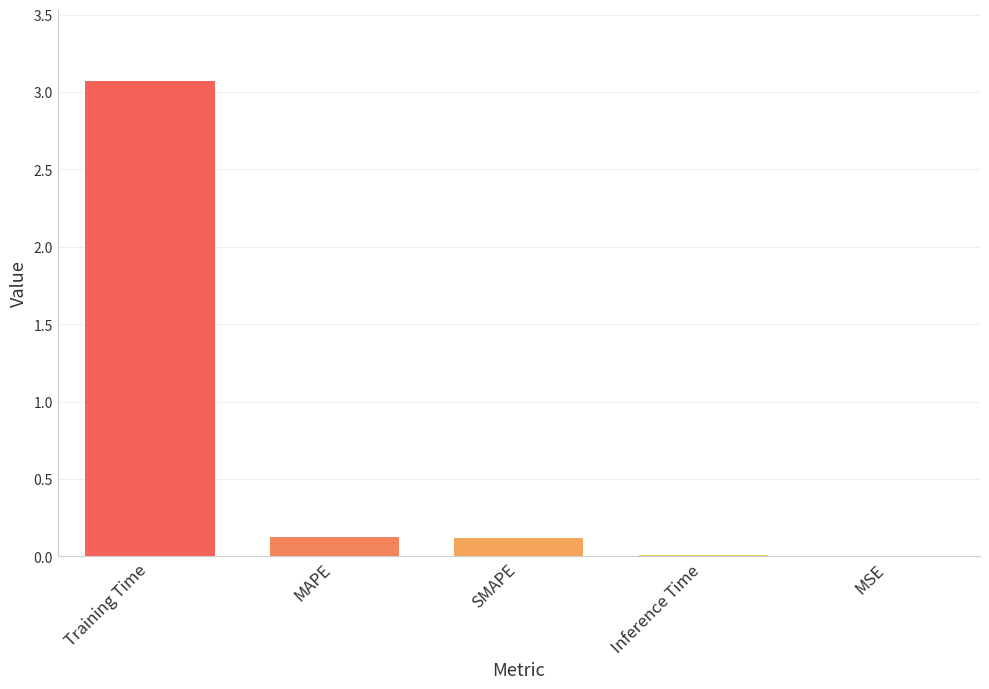

What is the sum of all values?

3.3